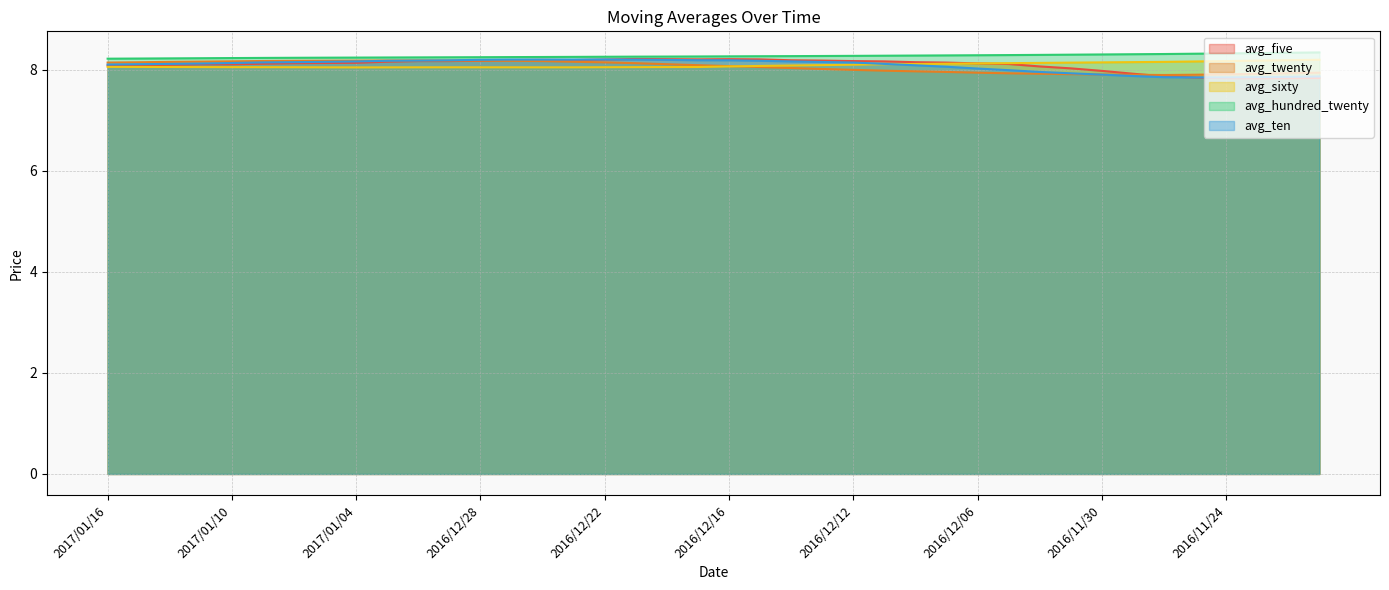

At which category does avg_five reach its first local peak?

2016/12/26